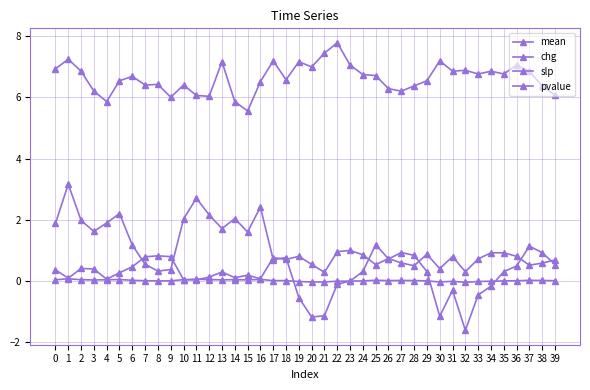

True or false: mean and slp intersect in this chart.

False